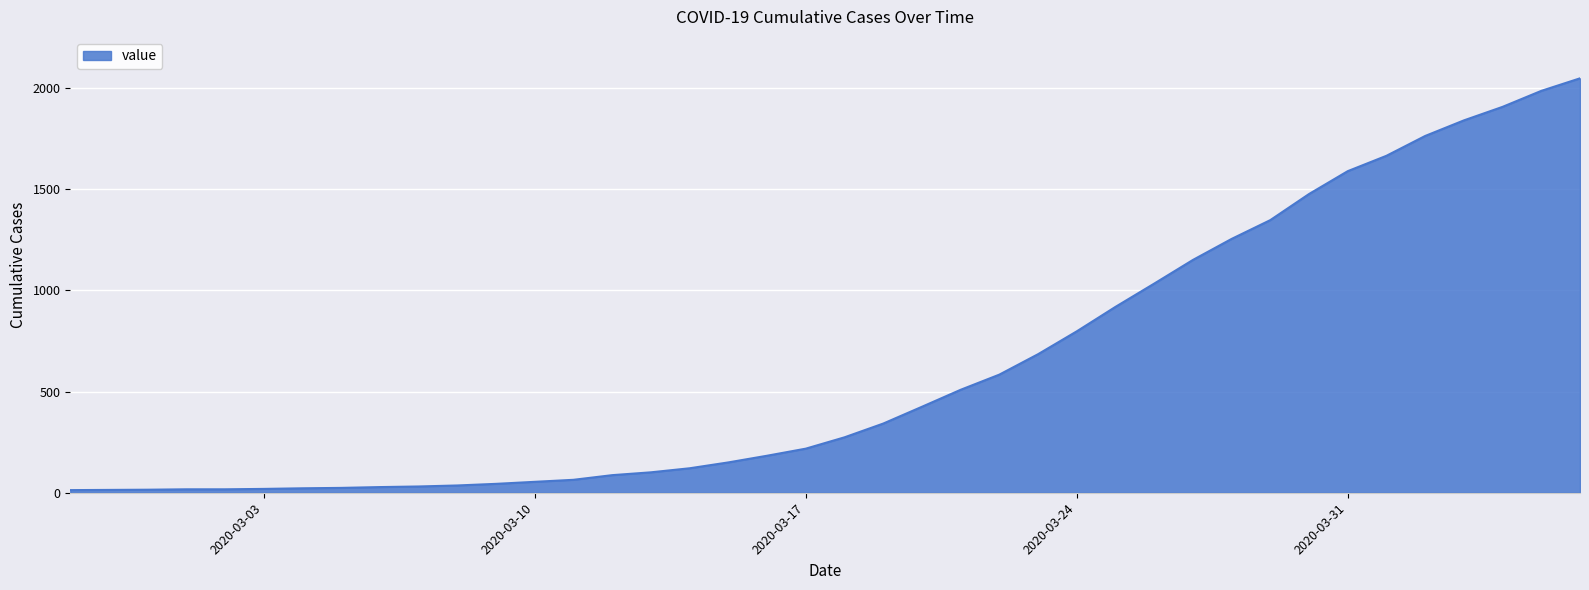

What is the maximum value shown in the chart?

2049